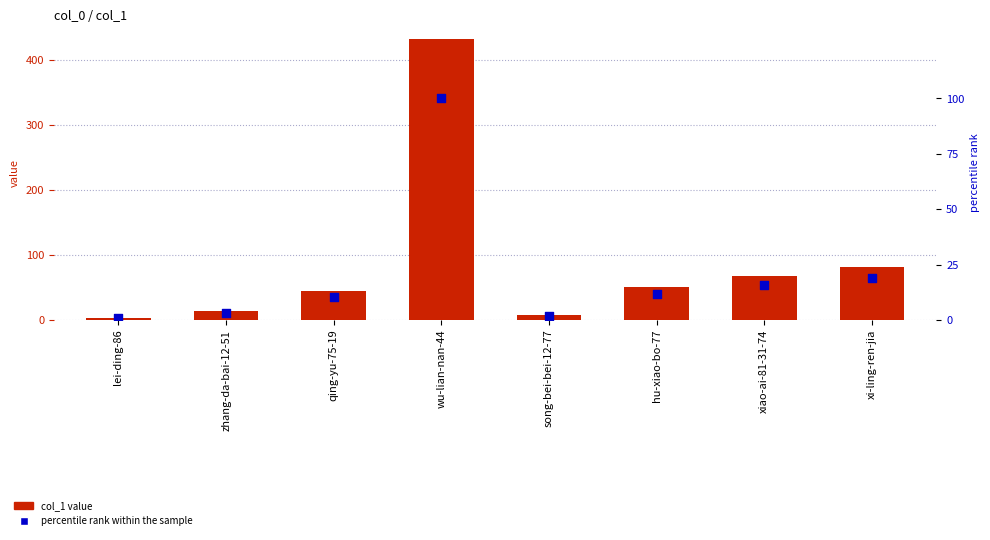

What are all the series names shown in the legend?

col_1 value, percentile rank within the sample